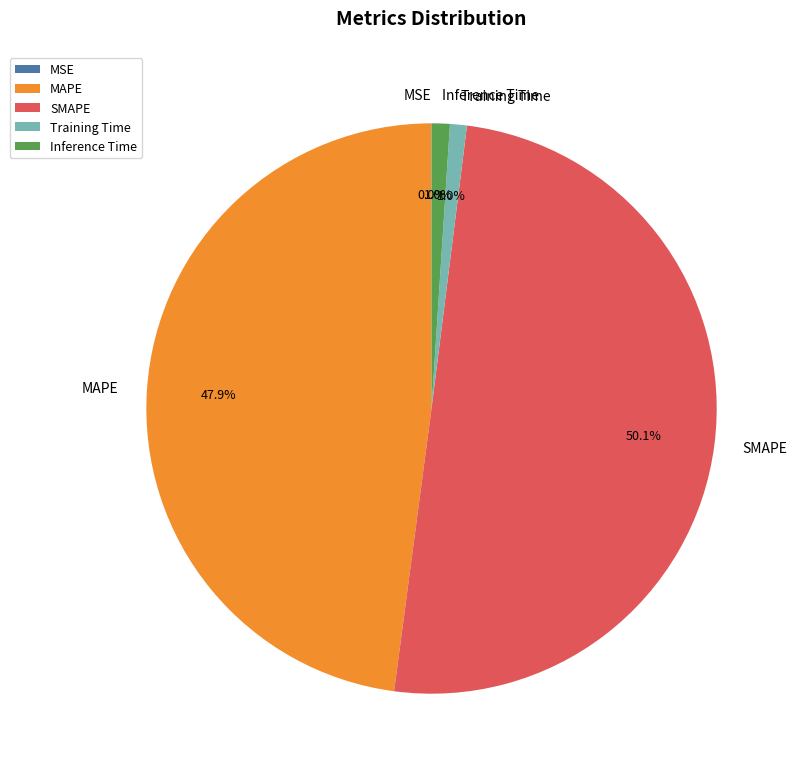

Which category has the biggest portion of the pie?

SMAPE